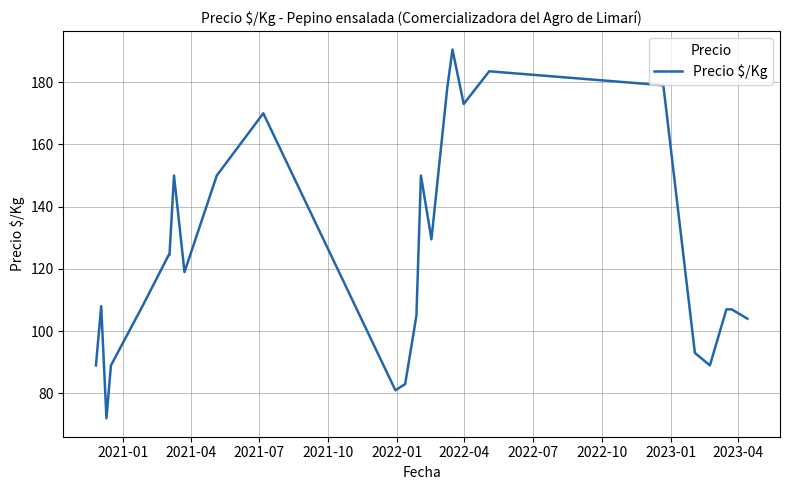

What is the greatest value displayed?

190.5